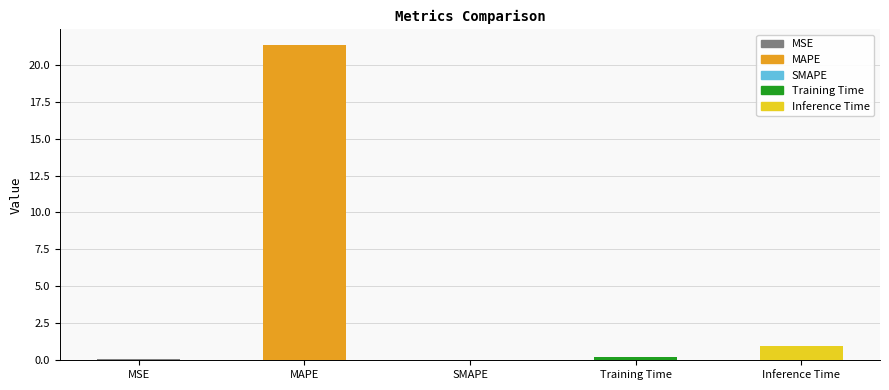

Are the bars horizontal?

No